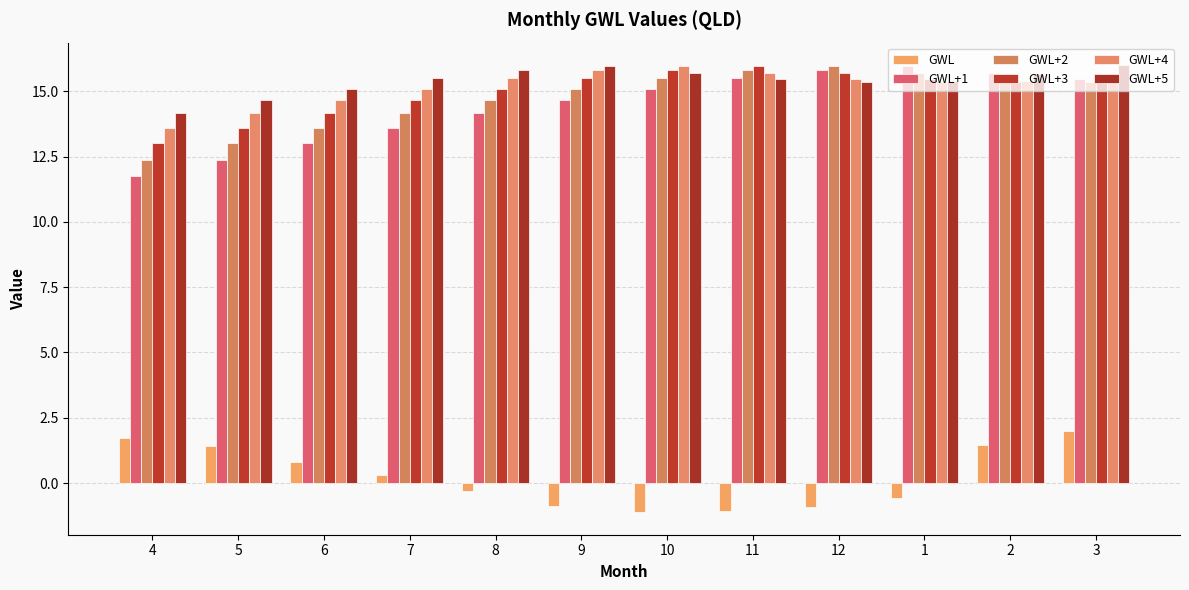

What is the difference between the maximum and minimum values in the GWL+2 series?

3.6